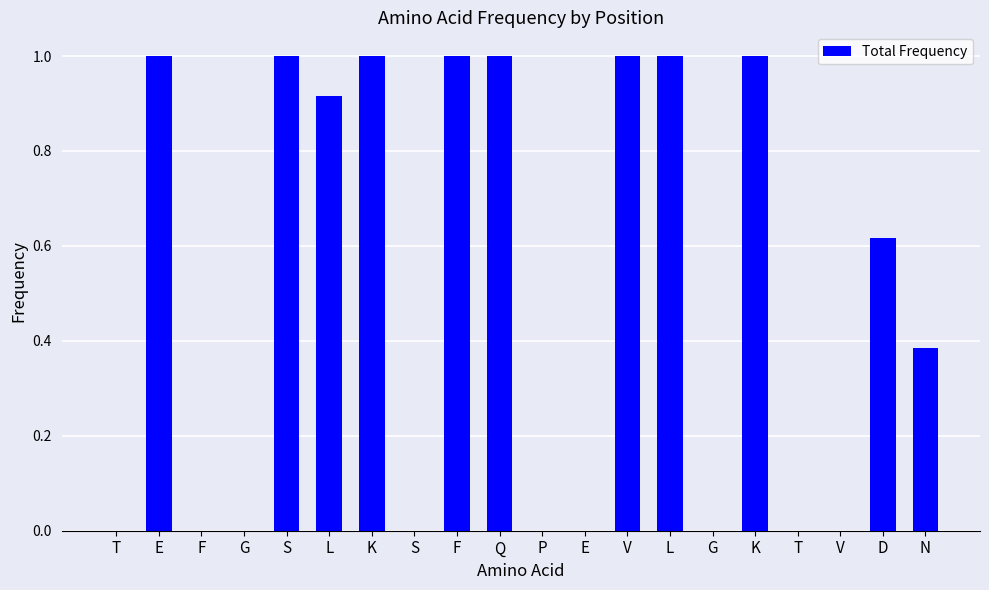

Rank the categories by value from highest to lowest.

S, E, F, V, L, K, K, Q, L, D, N, T, F, G, S, P, E, G, T, V